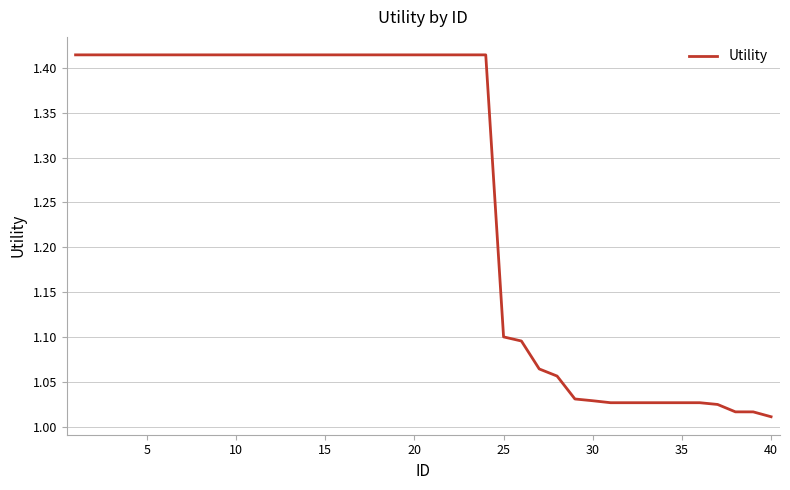

How many lines are shown in the chart?

1